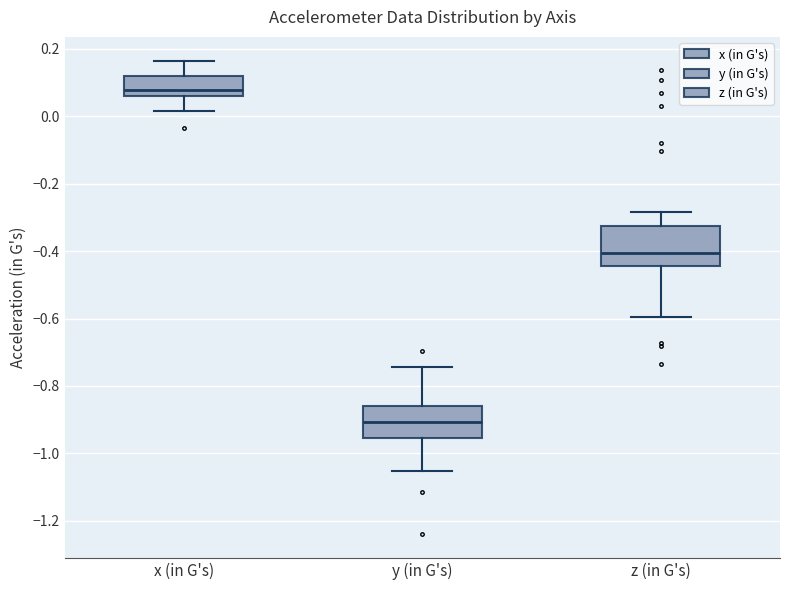

Comparing the boxes themselves (not the whiskers), which one is the tallest?

z (in G's)